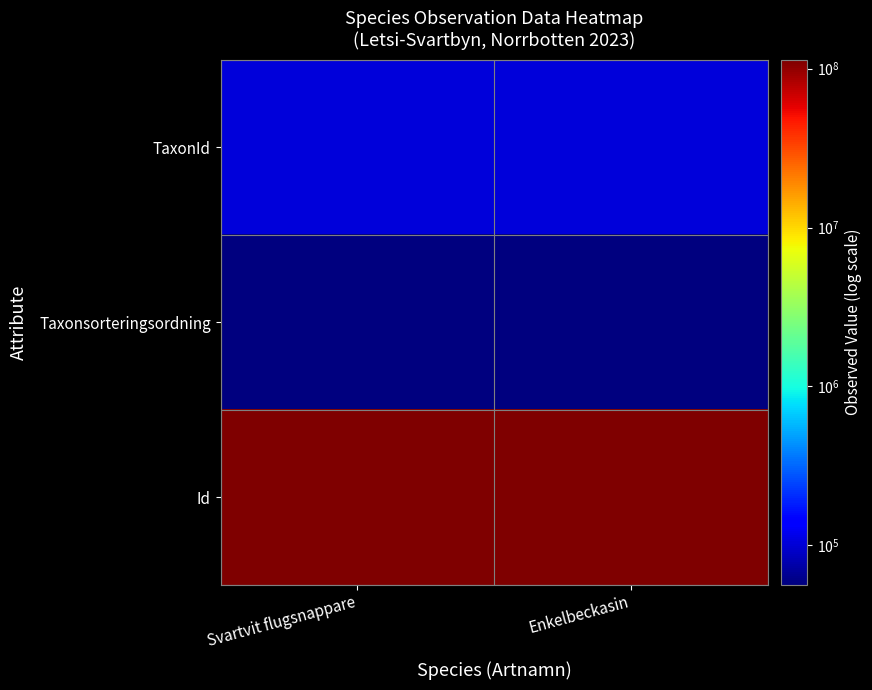

At which category does the chart reach its peak across all series?

Enkelbeckasin